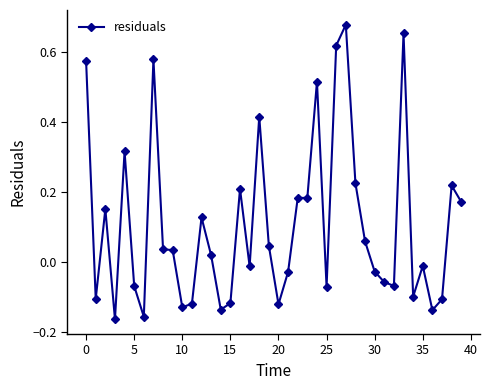

How many lines are shown in the chart?

1